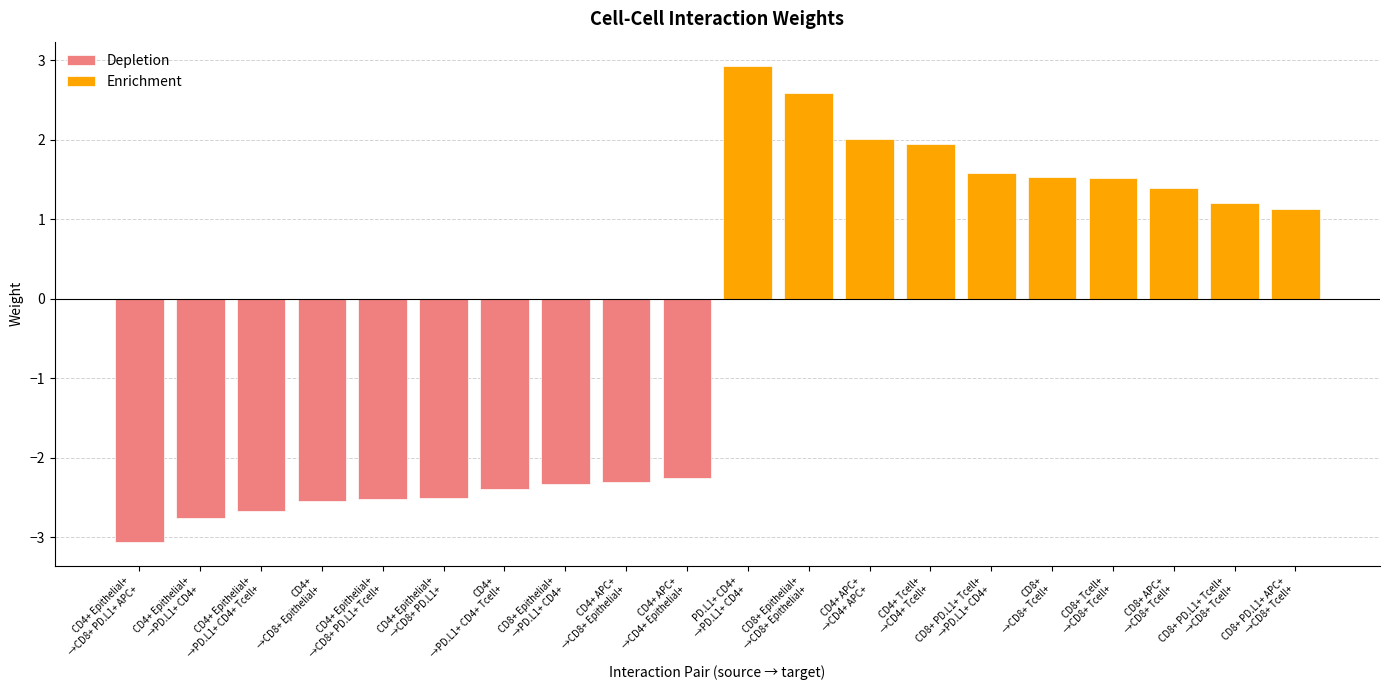

What is the average value of the Depletion series?

-2.5